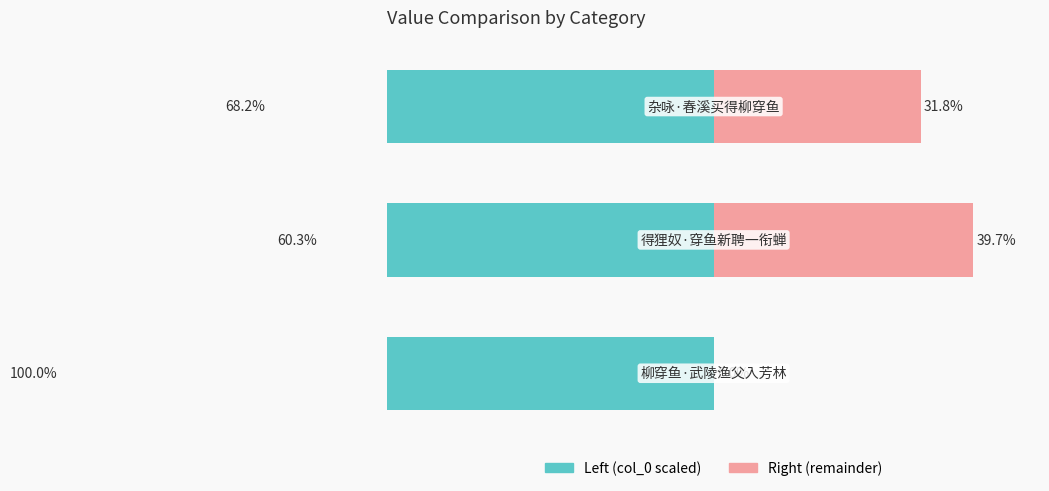

Reading right to left, extract all data points from this chart.

col_0 (left): 2=-68.2	1=-60.3	0=-100.0
col_0 (right): 2=31.8	1=39.7	0=0.0